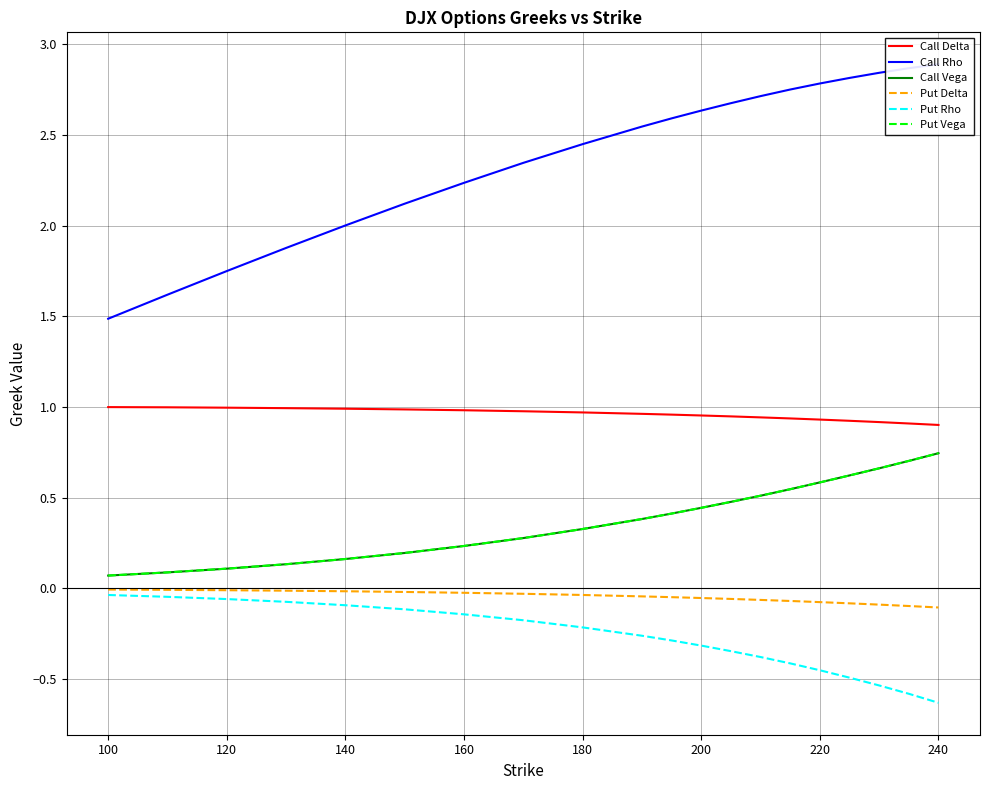

List the series in order of their peak value, highest first.

Call Rho, Call Delta, Call Vega, Put Vega, Put Delta, Put Rho